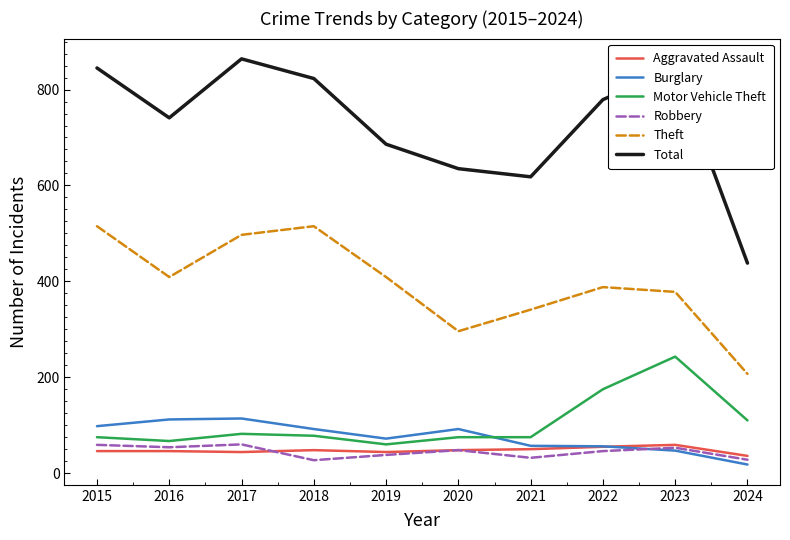

True or false: Robbery has a value of 38 at 2019.

True